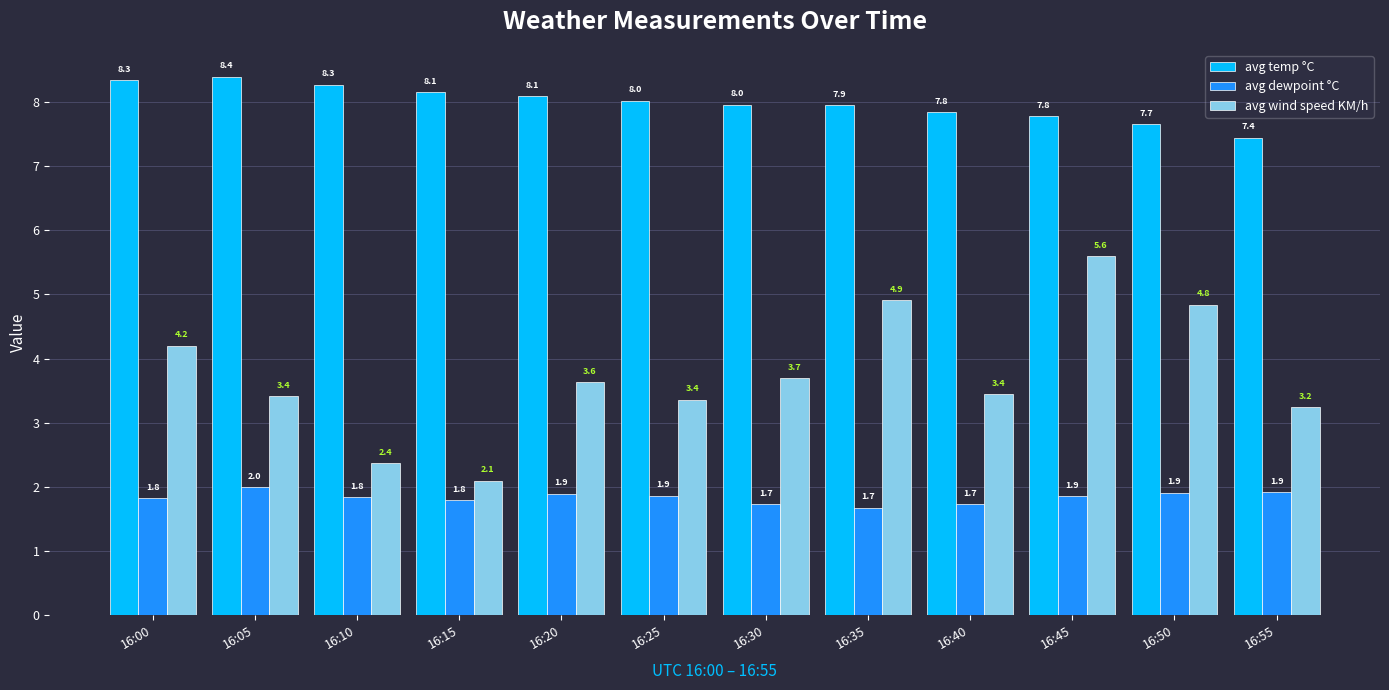

Reading left to right, list all the values displayed in this chart.

avg temp °C: 8.3	8.4	8.3	8.1	8.1	8.0	8.0	7.9	7.8	7.8	7.7	7.4
avg dewpoint °C: 1.8	2.0	1.8	1.8	1.9	1.9	1.7	1.7	1.7	1.9	1.9	1.9
avg wind speed KM/h: 4.2	3.4	2.4	2.1	3.6	3.4	3.7	4.9	3.4	5.6	4.8	3.2